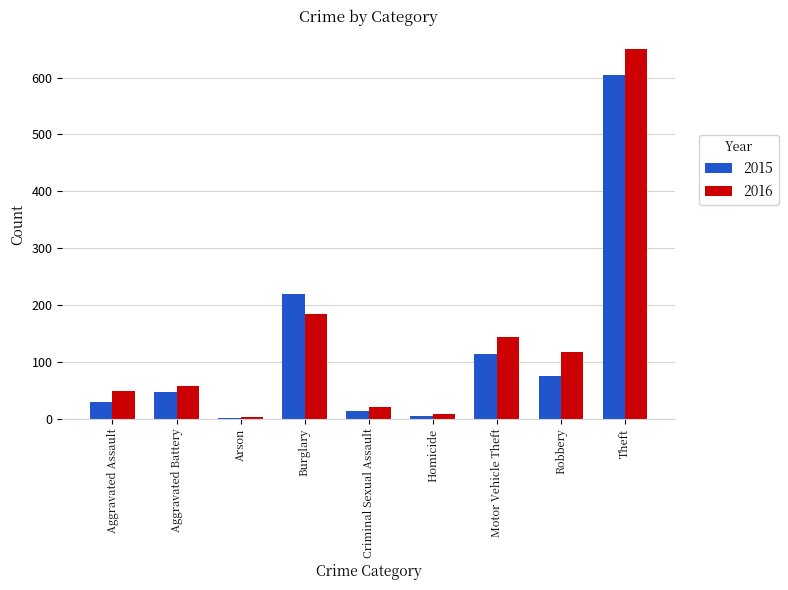

At which category is the sum across all series the highest?

Theft